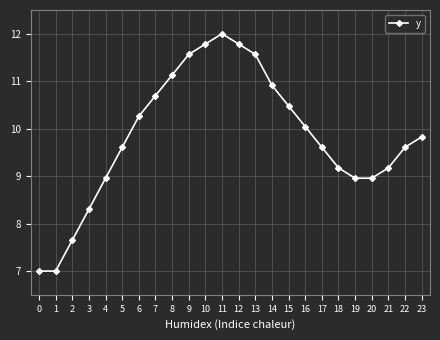

What is the average value?

9.8